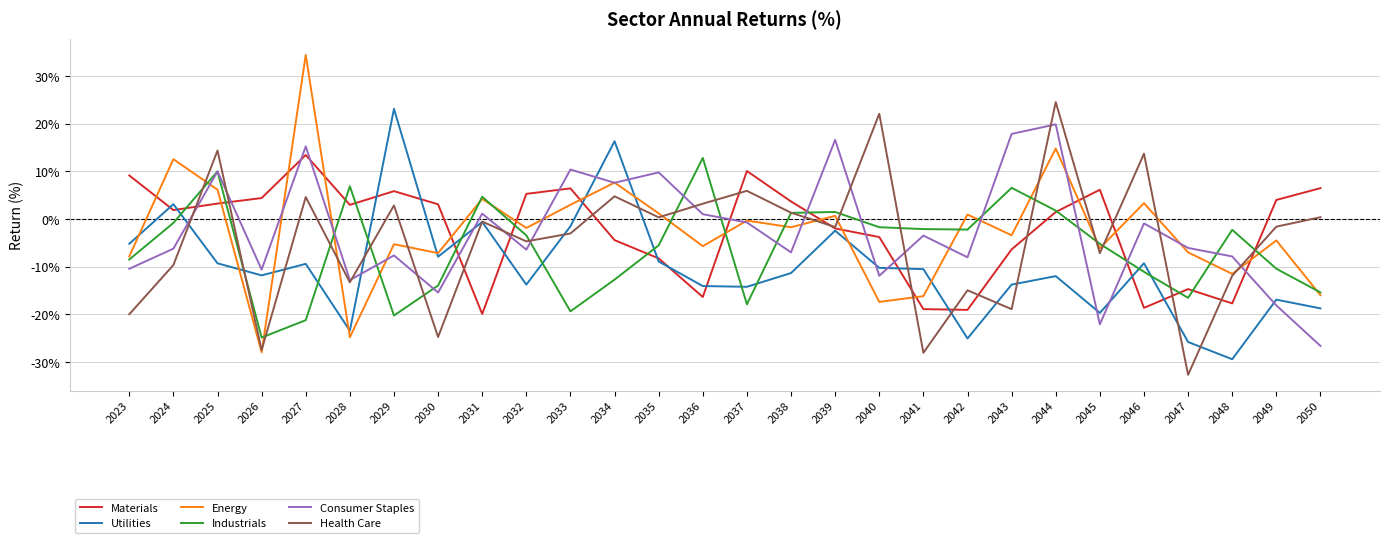

List the series in order of their peak value, highest first.

Energy, Health Care, Utilities, Consumer Staples, Materials, Industrials